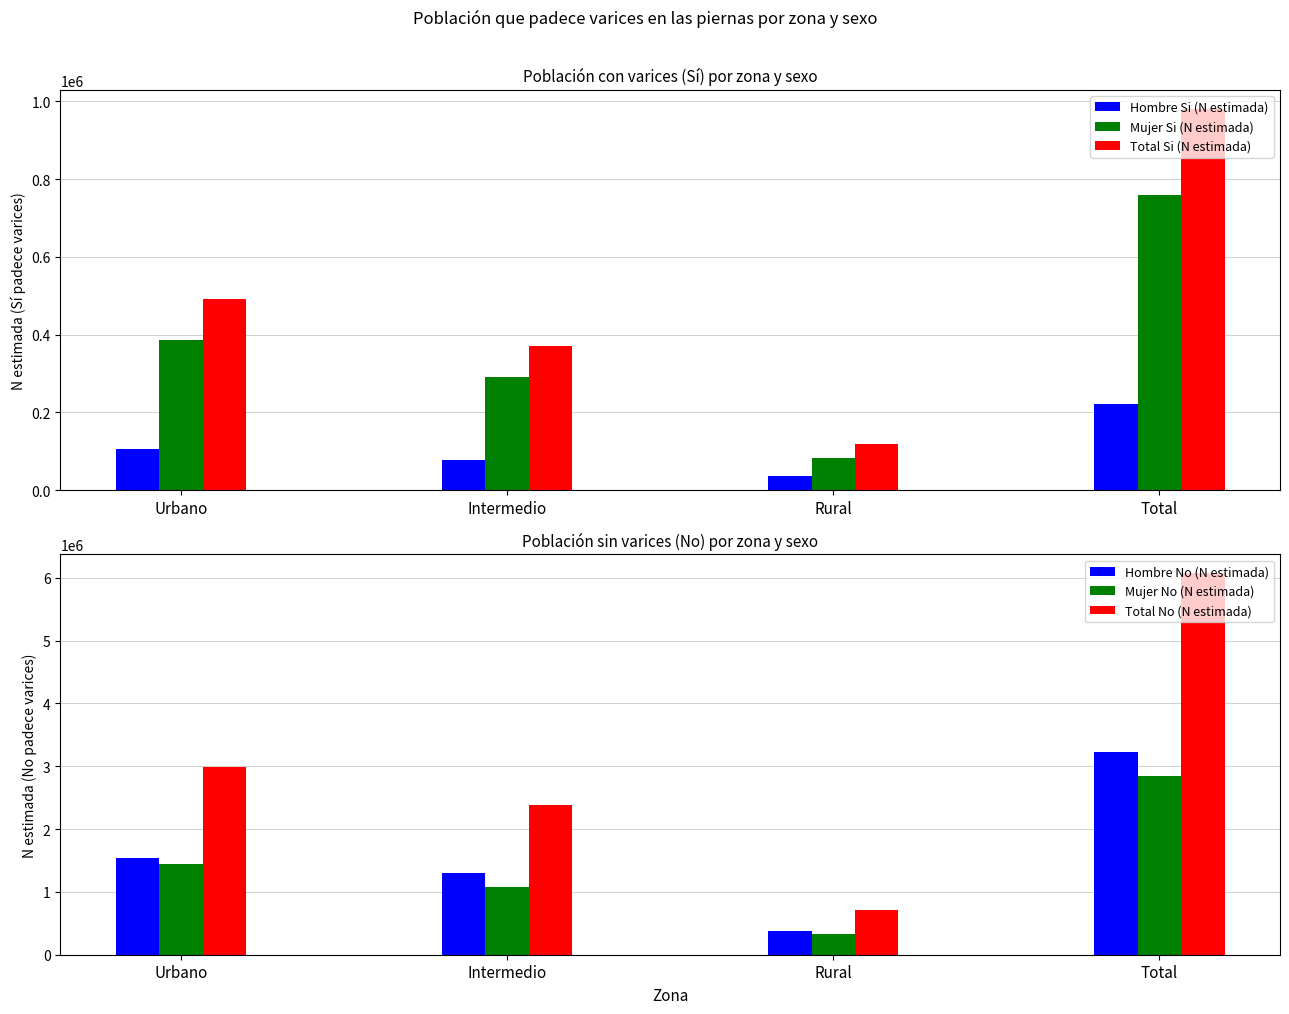

Are the bars horizontal?

No